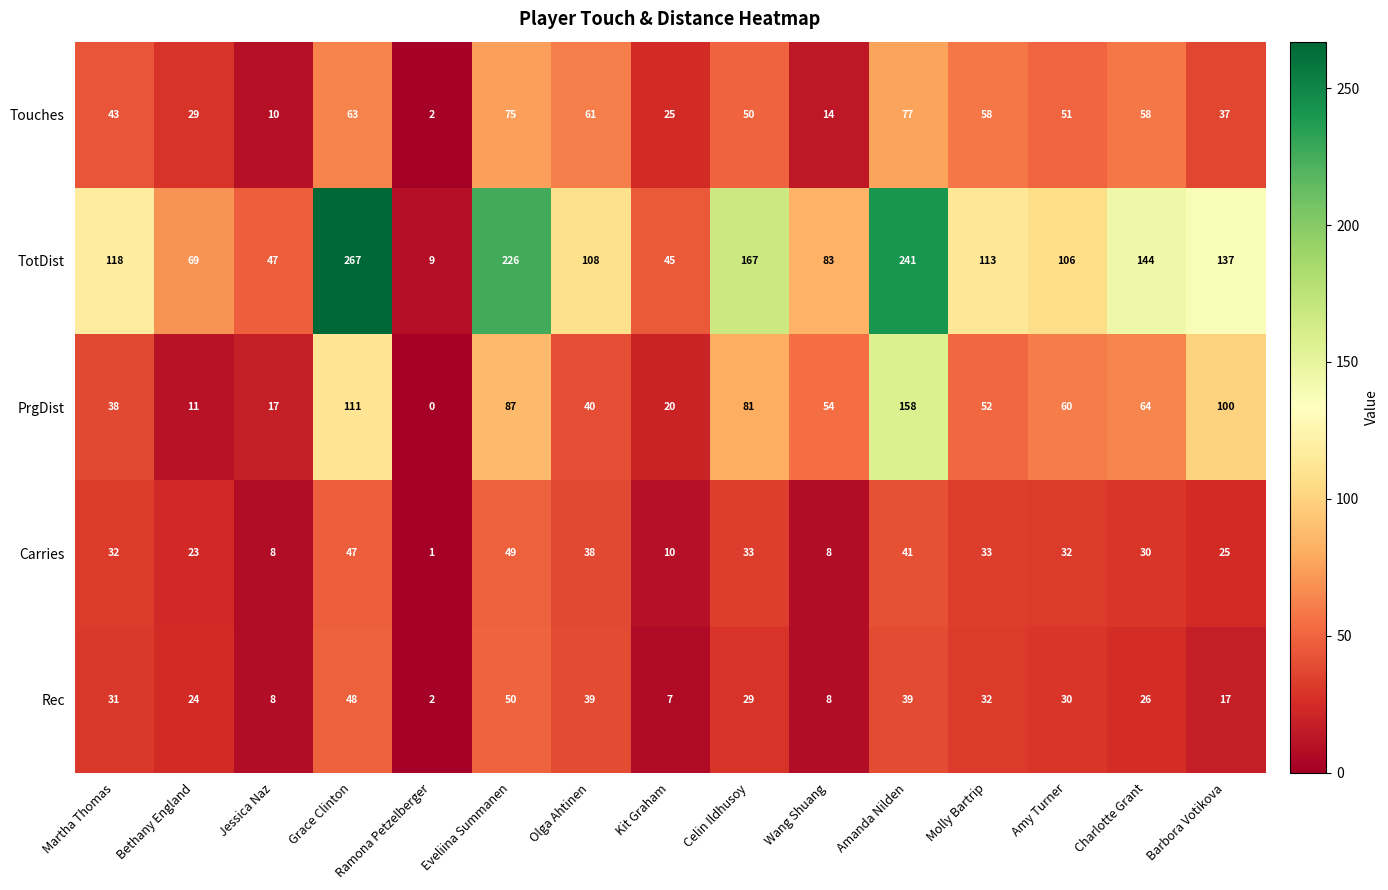

What is the sum of the Carries values at Bethany England and Charlotte Grant?

53